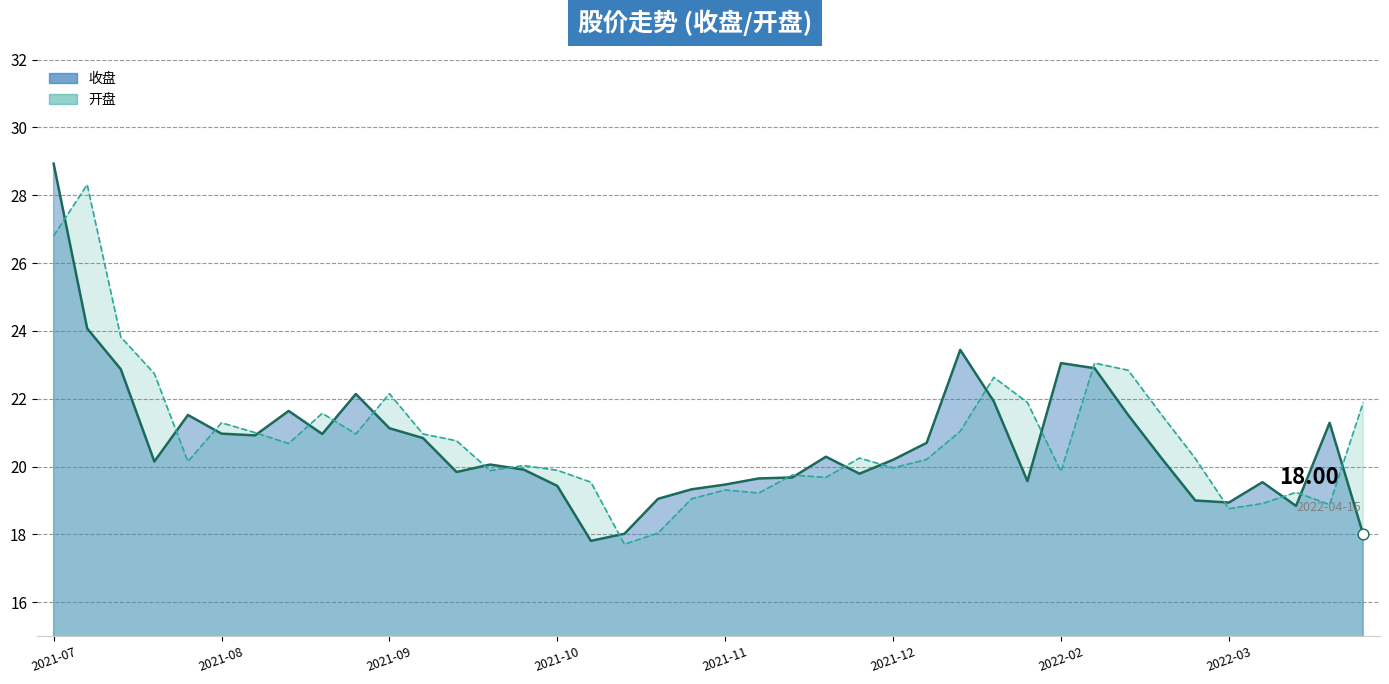

Which series has the largest total across all categories?

开盘